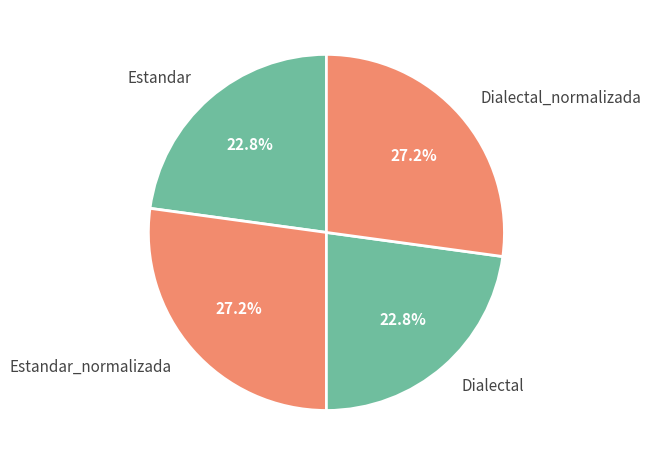

Is there any slice that represents more than half of the pie?

No